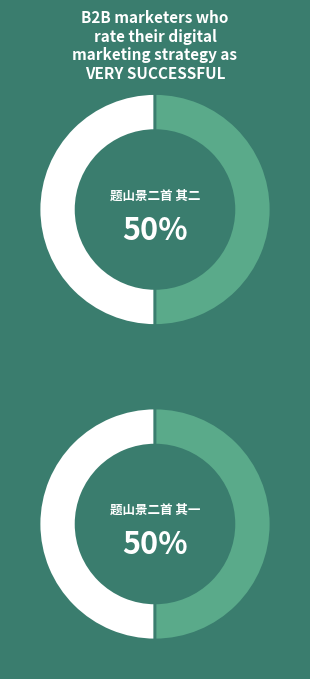

Rank the categories by value from highest to lowest.

题山景二首 其一, 题山景二首 其二